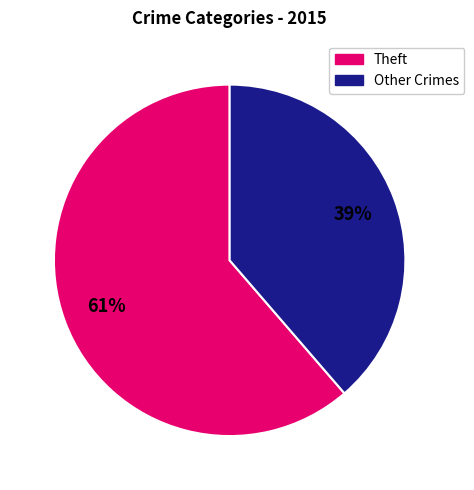

Does any single category account for the majority?

Yes